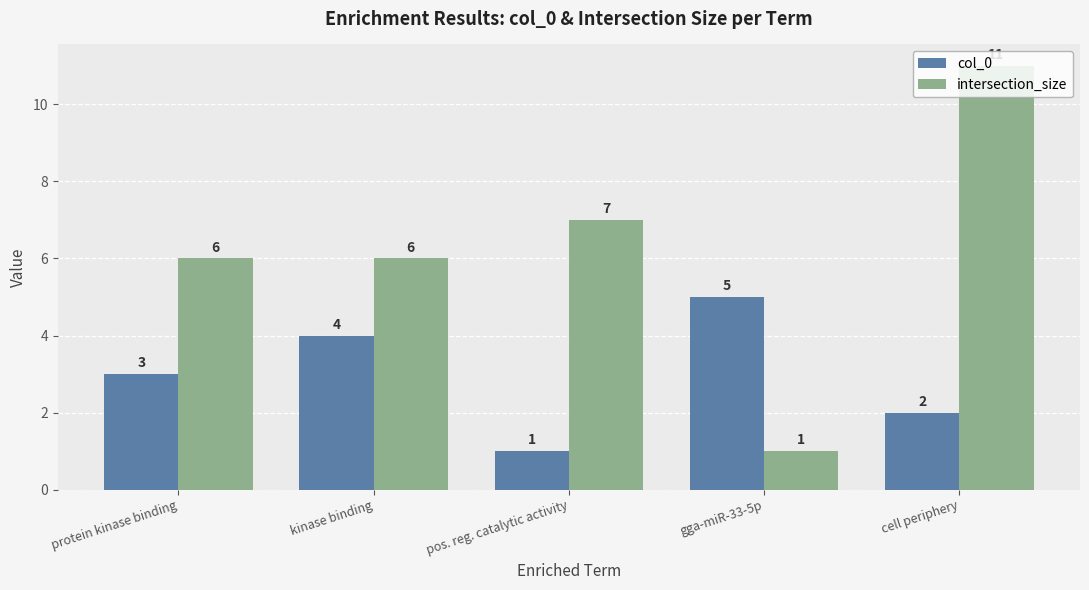

What is the difference between the intersection_size values at gga-miR-33-5p and protein kinase binding?

5